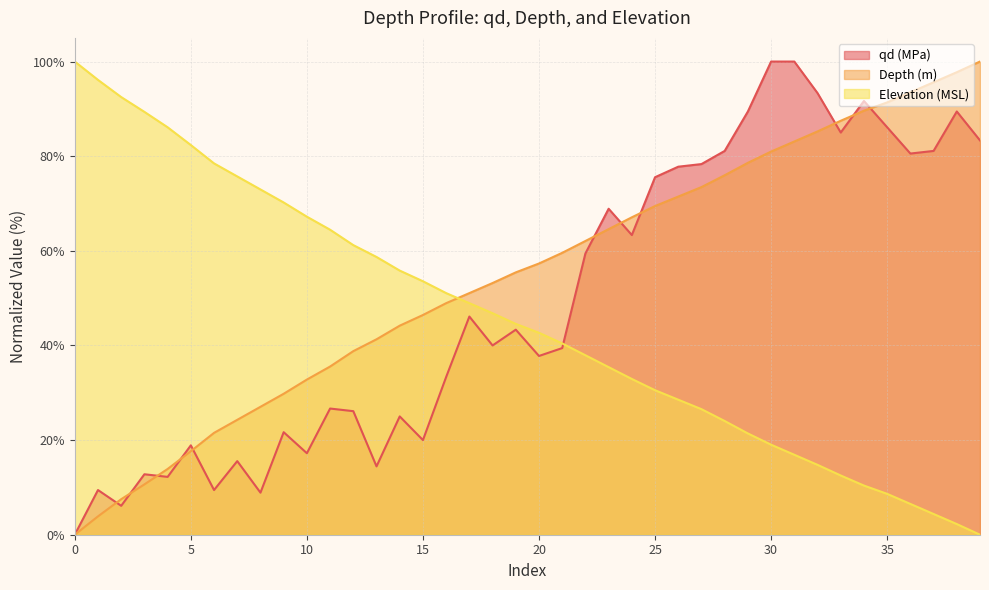

Read the Depth (m) value at 17.

51.1